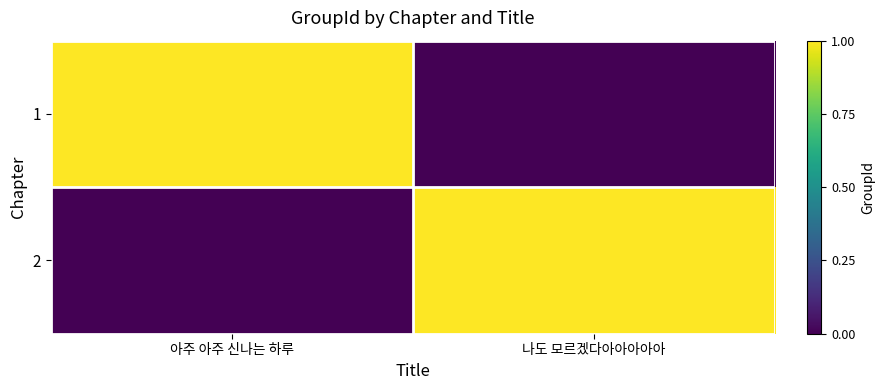

Rank the series by their maximum value, from lowest to highest.

1, 2